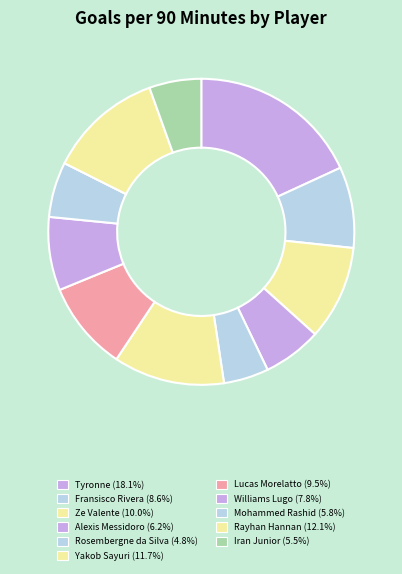

What is the smallest slice in the pie chart?

Rosembergne da Silva